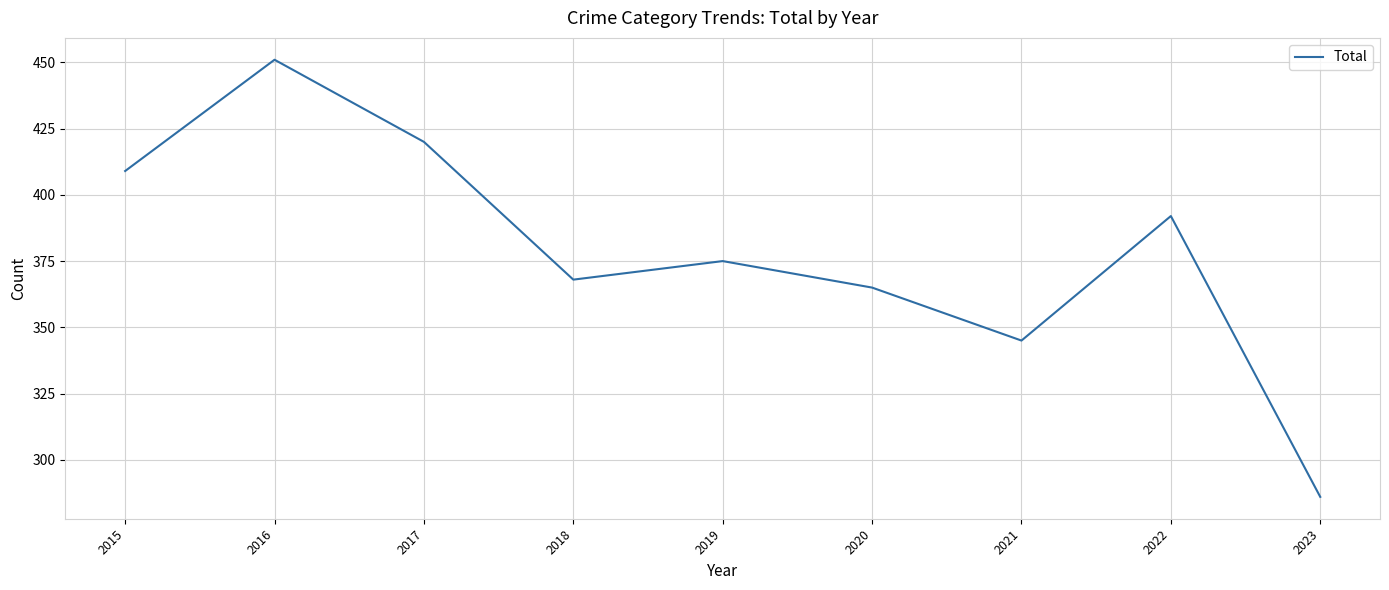

What is the change in value from 2015 to 2017?

+11